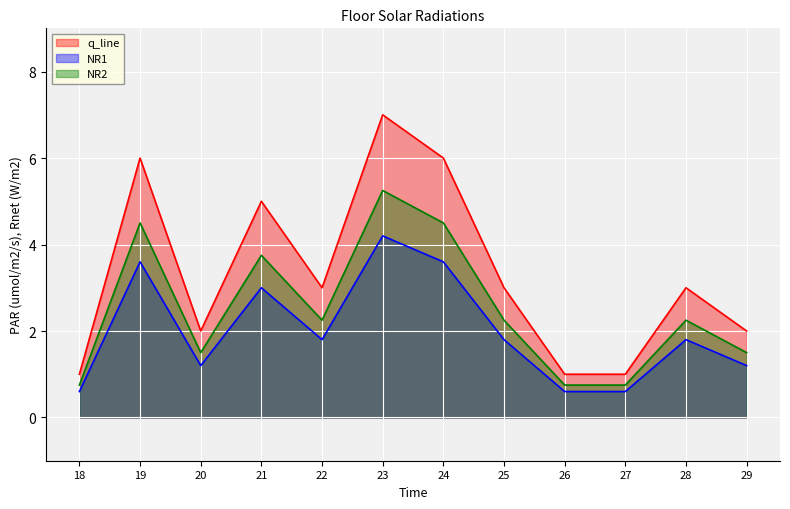

True or false: NR2 and NR1 intersect in this chart.

False